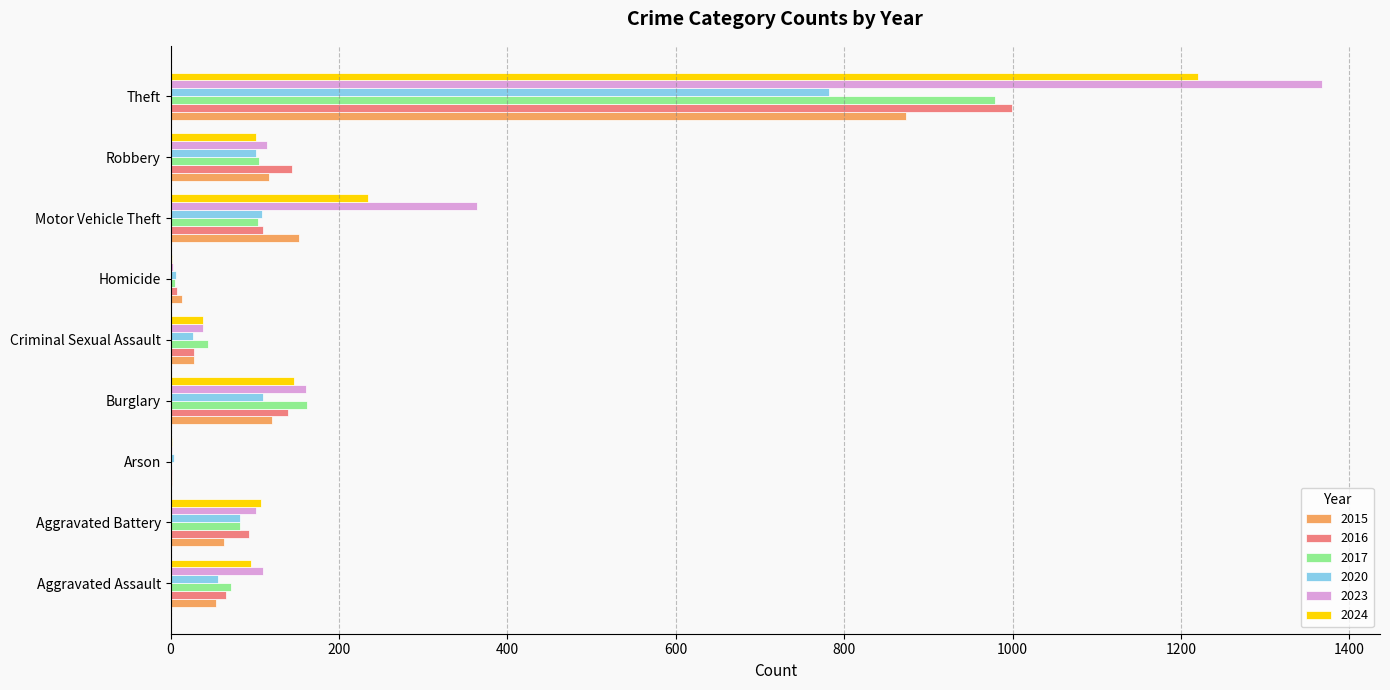

At which category is the sum across all series the highest?

Theft